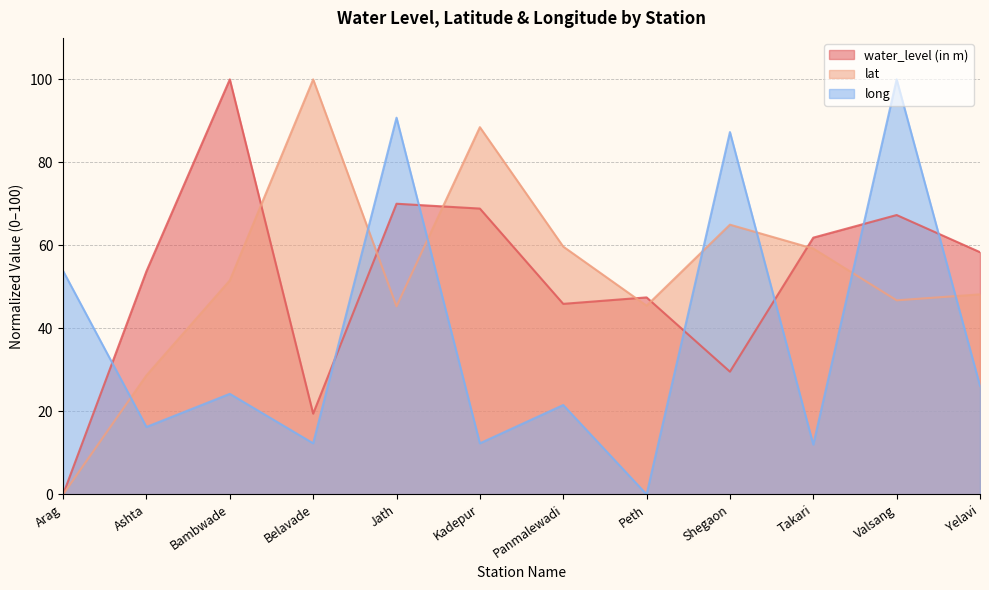

The value of water_level (in m) at Panmalewadi is 67.0. True or false?

False